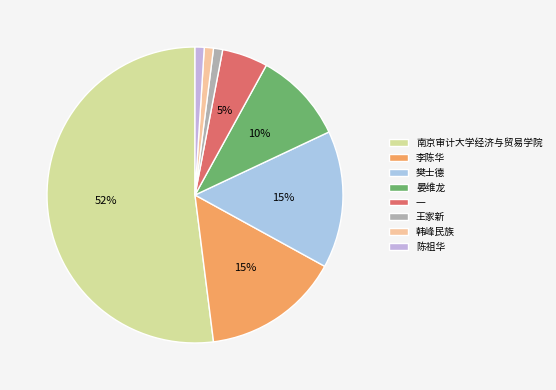

To the nearest percent, what percentage of the pie is 南京审计大学经济与贸易学院?

52%